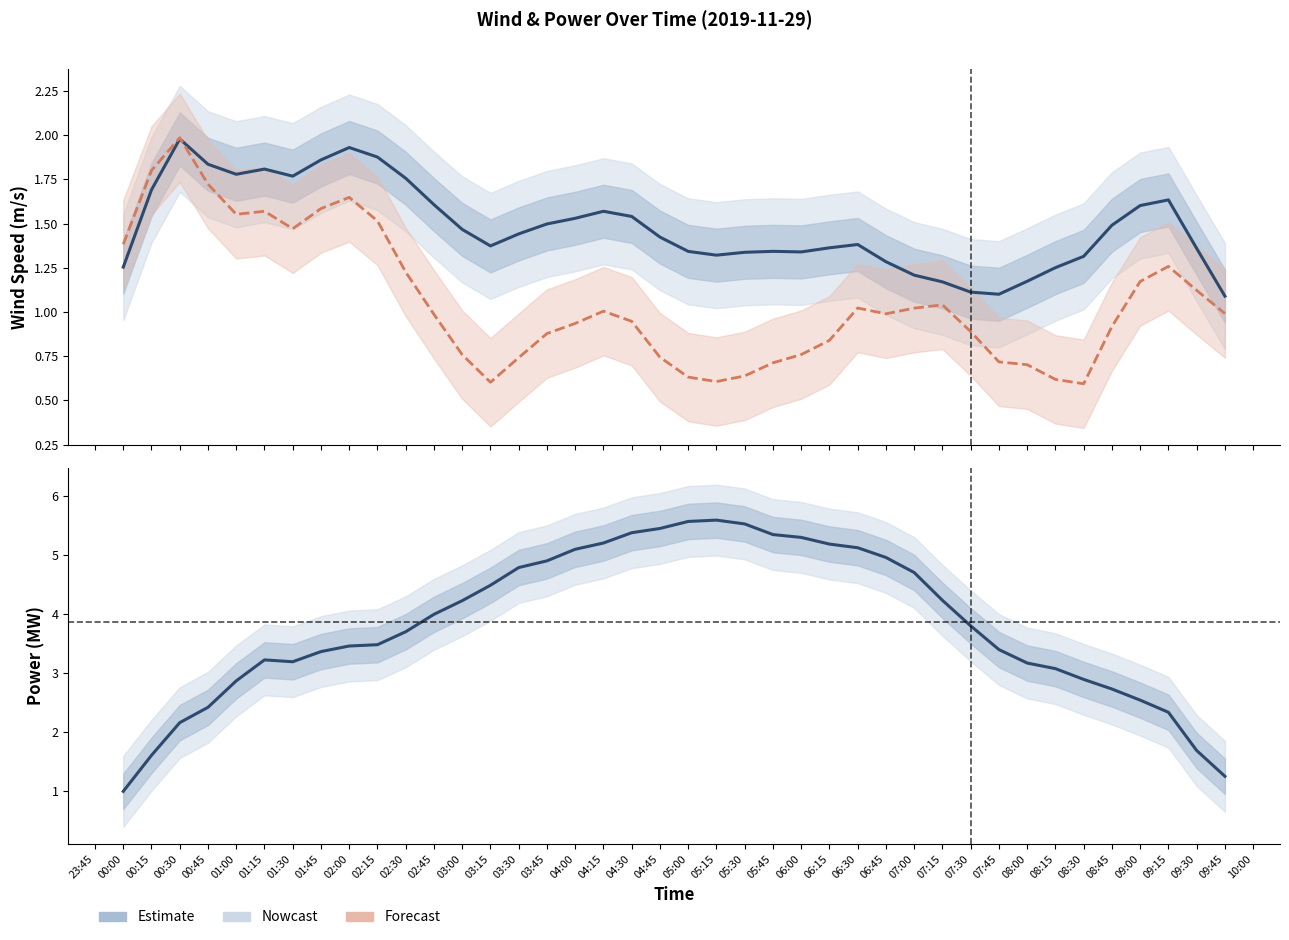

What is the maximum value for Power (MW)?

5.6